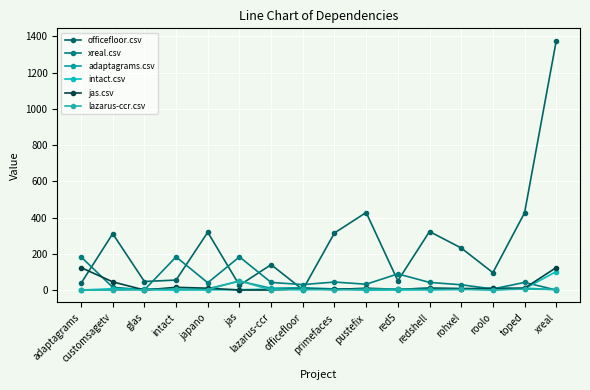

Where is the first local minimum for adaptagrams.csv?

intact